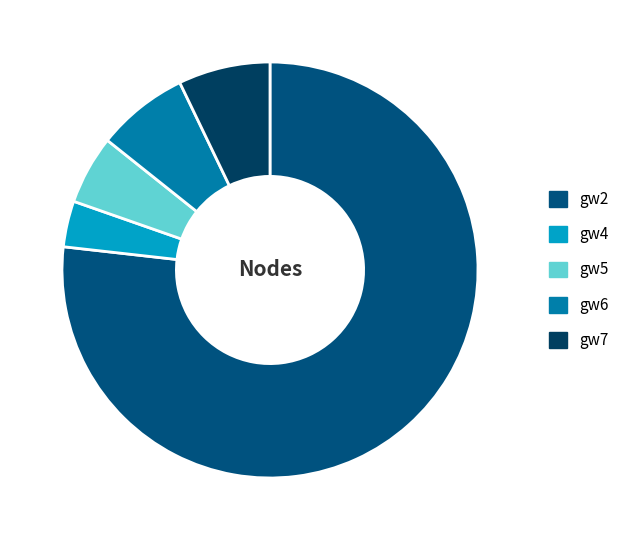

To the nearest percent, what is the difference between the largest and smallest slice percentages?

73%